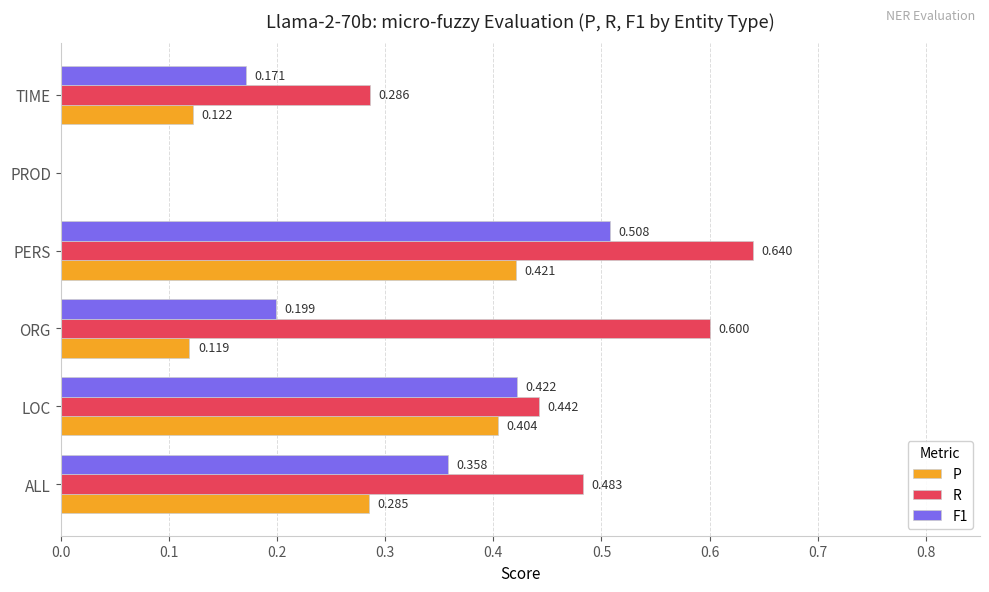

At which label is F1 closest to 0?

PROD